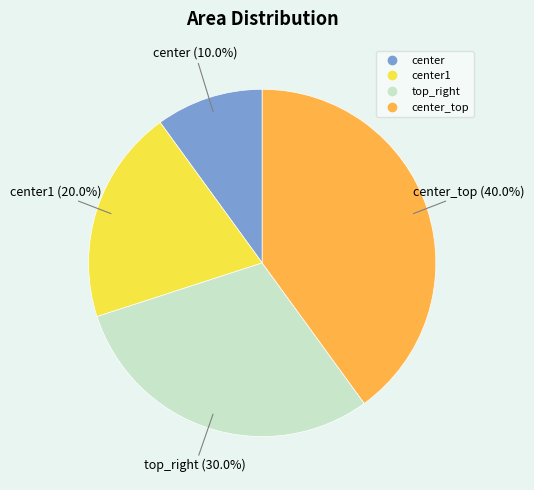

Does any single category account for the majority?

No